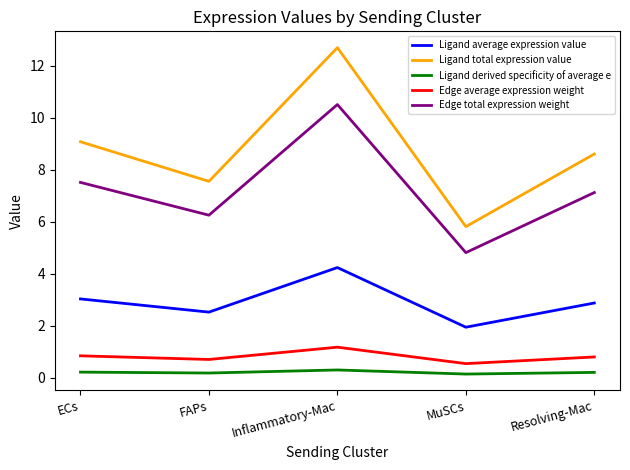

What position from the left is Inflammatory-Mac?

3